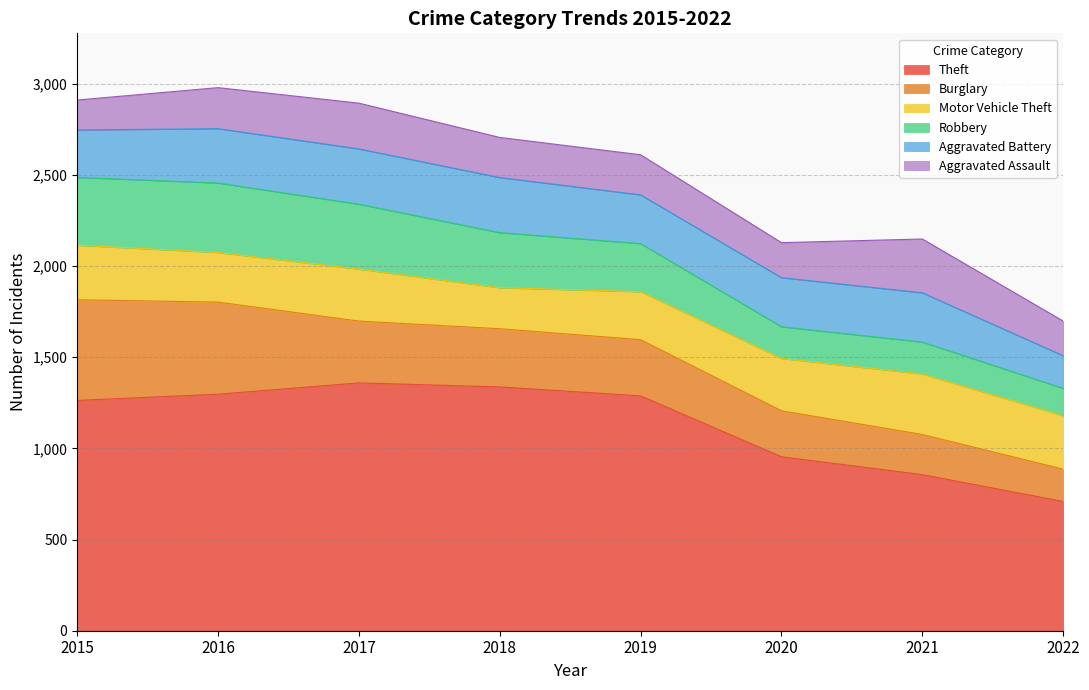

Reading left to right, extract all data points from this chart.

Theft: 2015=1263	2016=1297	2017=1359	2018=1337	2019=1288	2020=954	2021=856	2022=709
Burglary: 2015=552	2016=505	2017=339	2018=319	2019=308	2020=252	2021=220	2022=177
Motor Vehicle Theft: 2015=299	2016=272	2017=285	2018=225	2019=263	2020=287	2021=332	2022=293
Robbery: 2015=372	2016=381	2017=356	2018=302	2019=264	2020=174	2021=175	2022=150
Aggravated Battery: 2015=260	2016=298	2017=303	2018=302	2019=267	2020=269	2021=270	2022=179
Aggravated Assault: 2015=164	2016=225	2017=251	2018=220	2019=220	2020=192	2021=295	2022=190